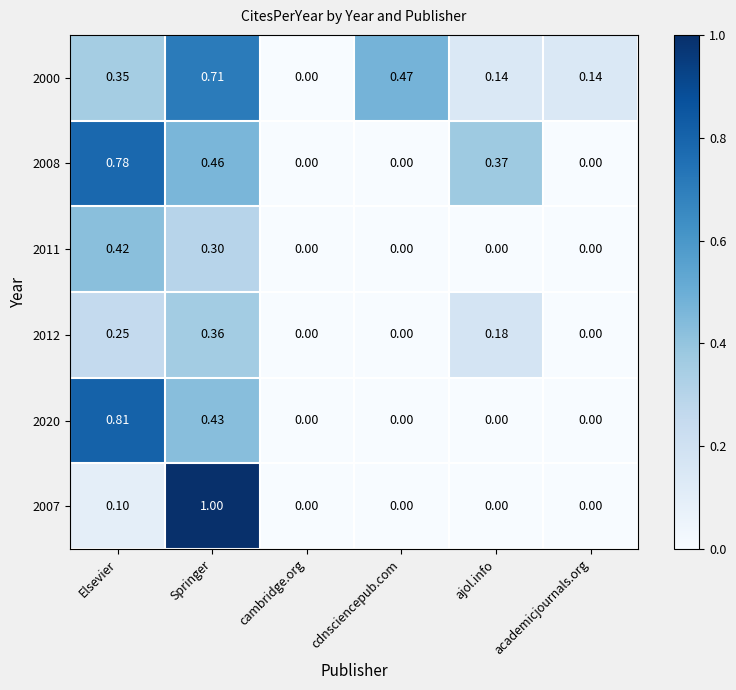

At which category is the sum across all series the highest?

Springer